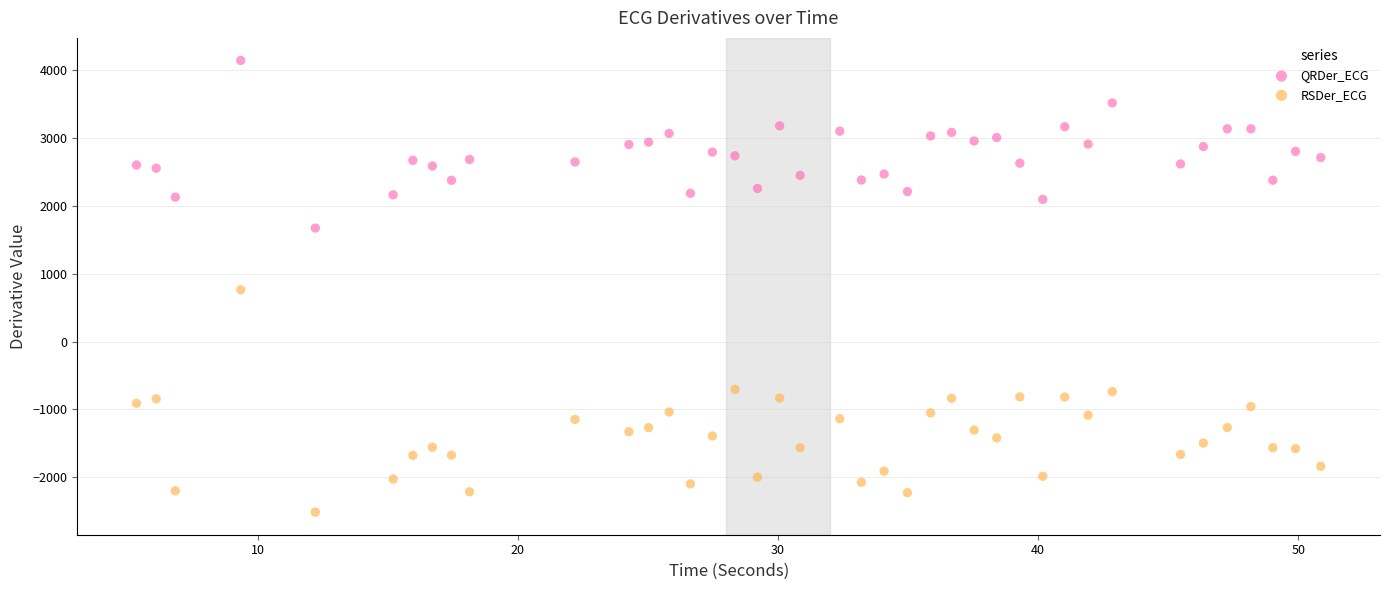

What are all the series names shown in the legend?

QRDer_ECG, RSDer_ECG